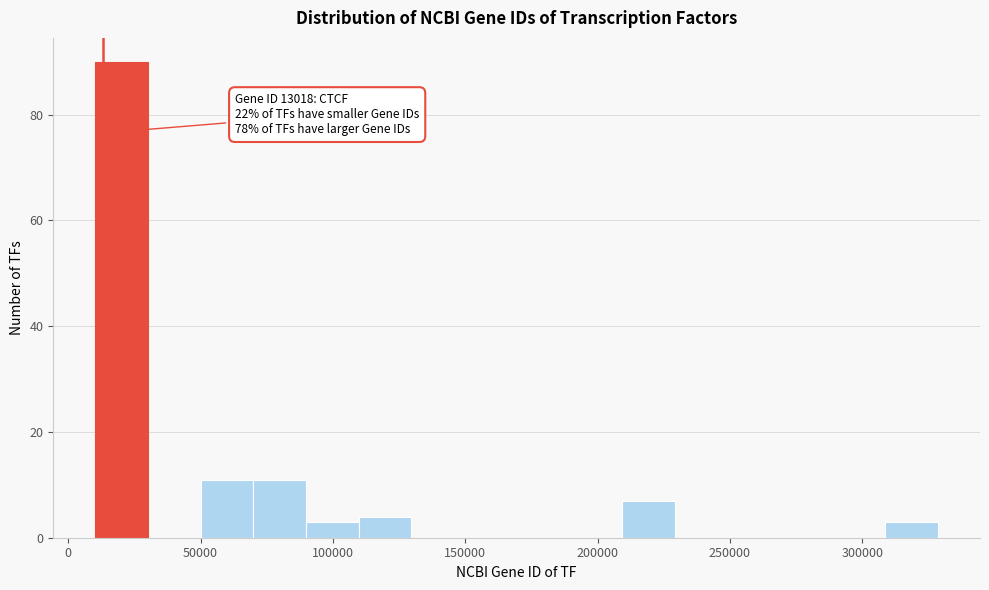

Read against the x-axis, roughly where is the centre of the tallest bar?

20000